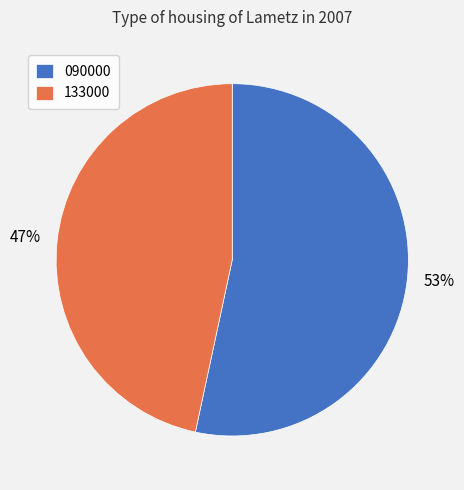

What is the largest slice in the pie chart?

090000